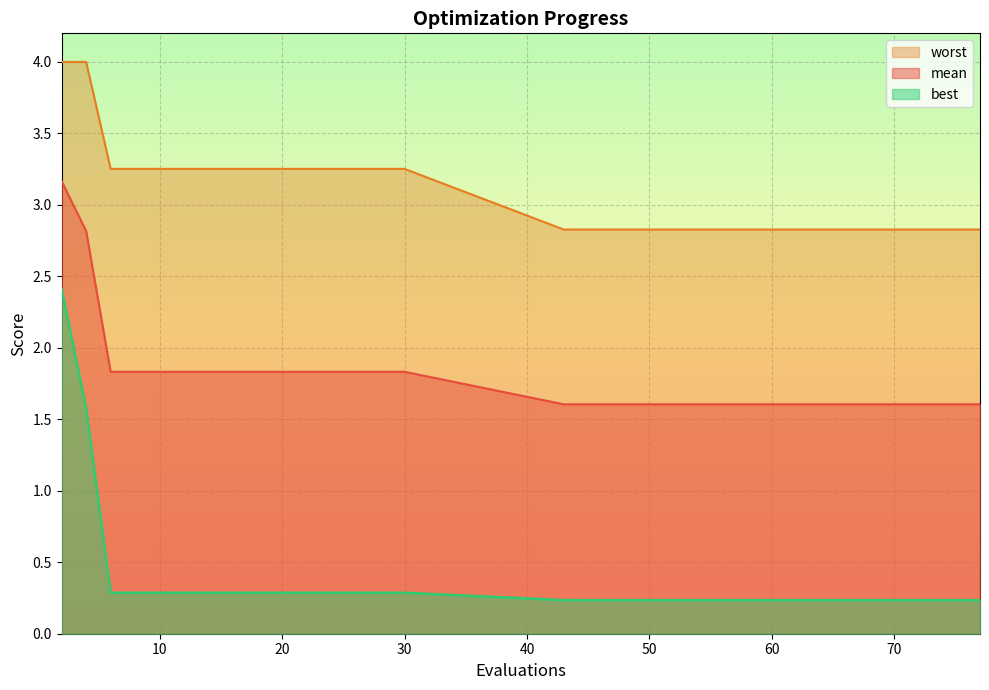

True or false: mean and worst intersect in this chart.

False